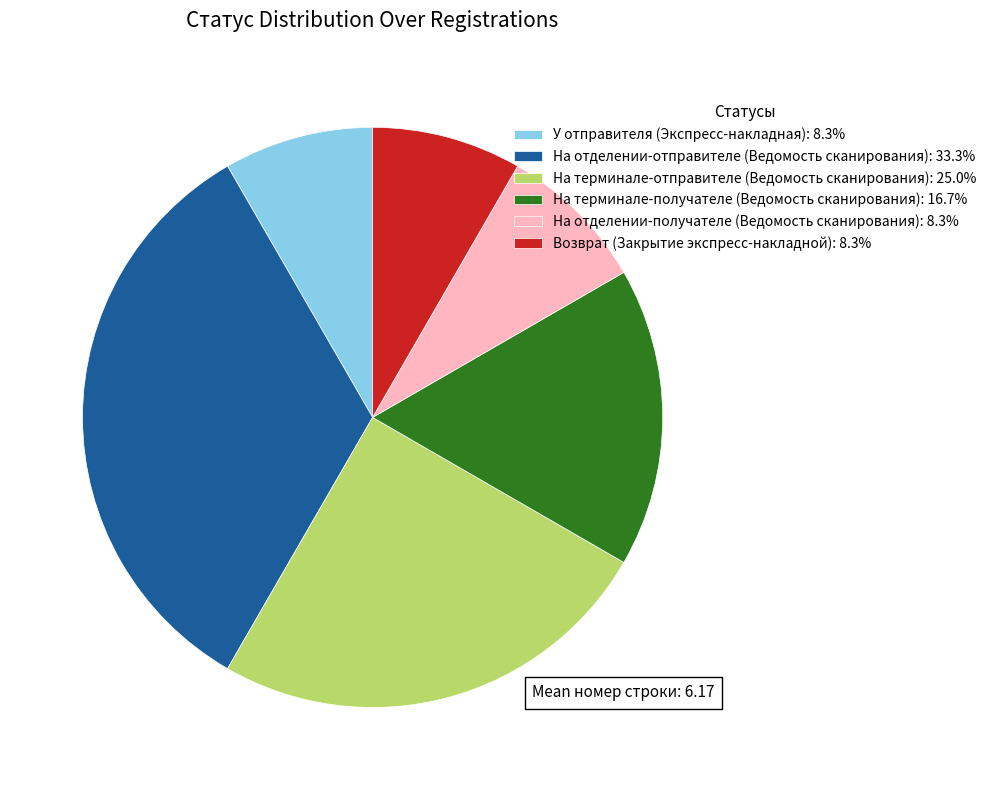

Do На терминале-отправителе (Ведомость сканирования) and У отправителя (Экспресс-накладная) together represent more than half of the pie?

No